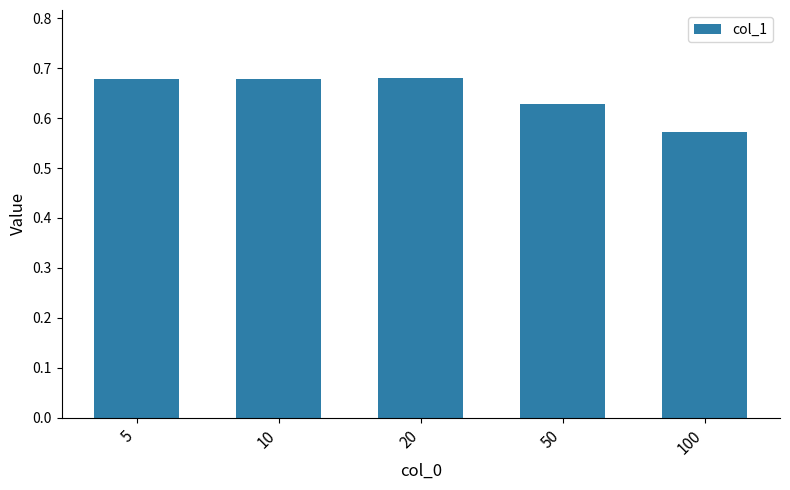

How many data points does each series have?

5